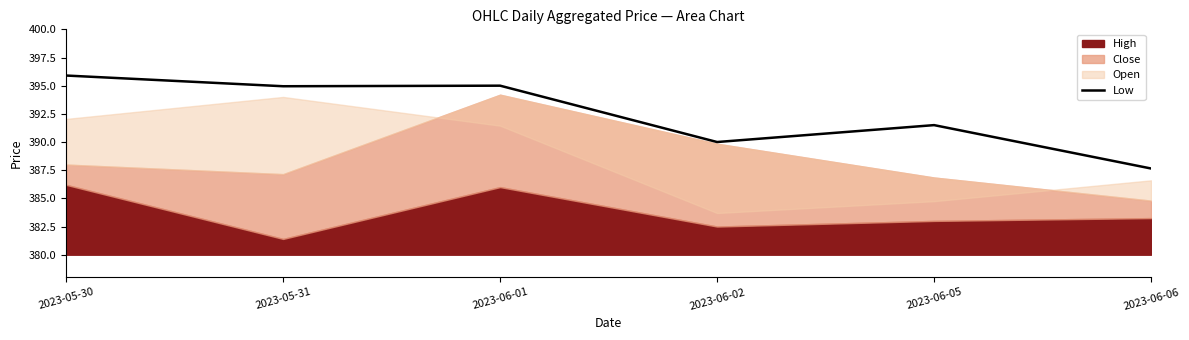

How many points are lower than both their immediate neighbors (excluding endpoints)?

2